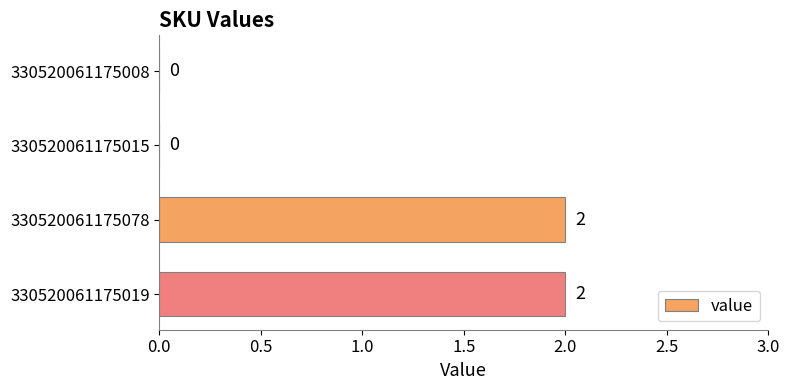

What is the sum of all values?

4